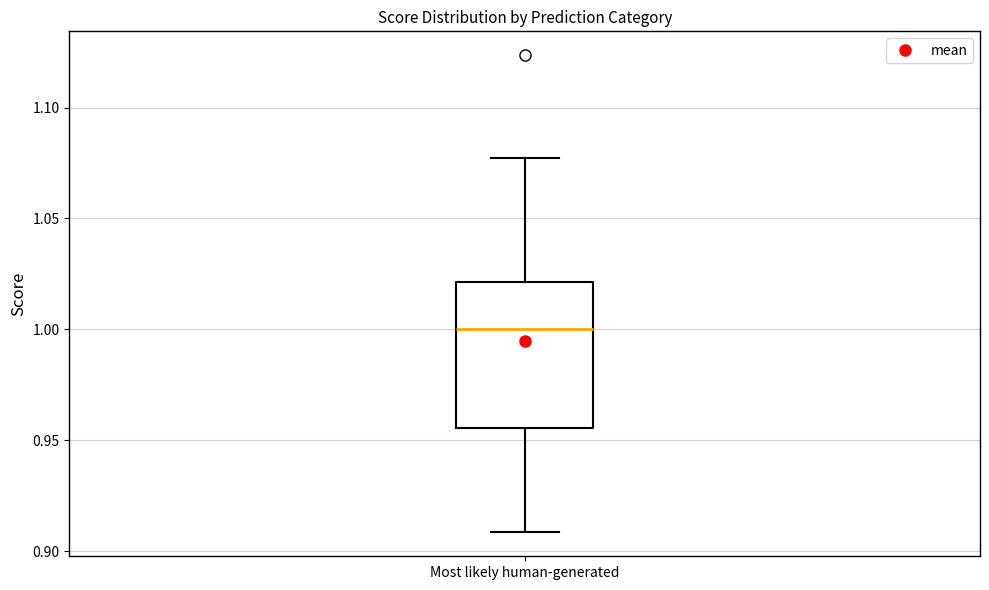

Where is the lower edge of the box for Most likely human-generated on the y-axis? The values are not printed on the chart, so give them approximately, as read against the axis.

0.955